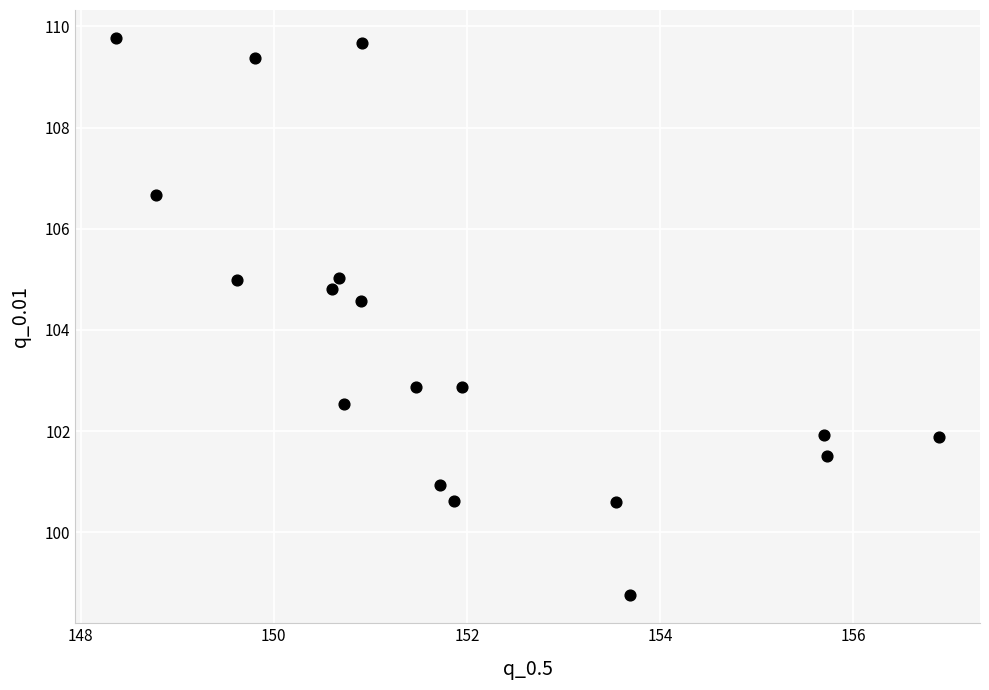

What Y value in the scatter plot is closest to 104?

104.6